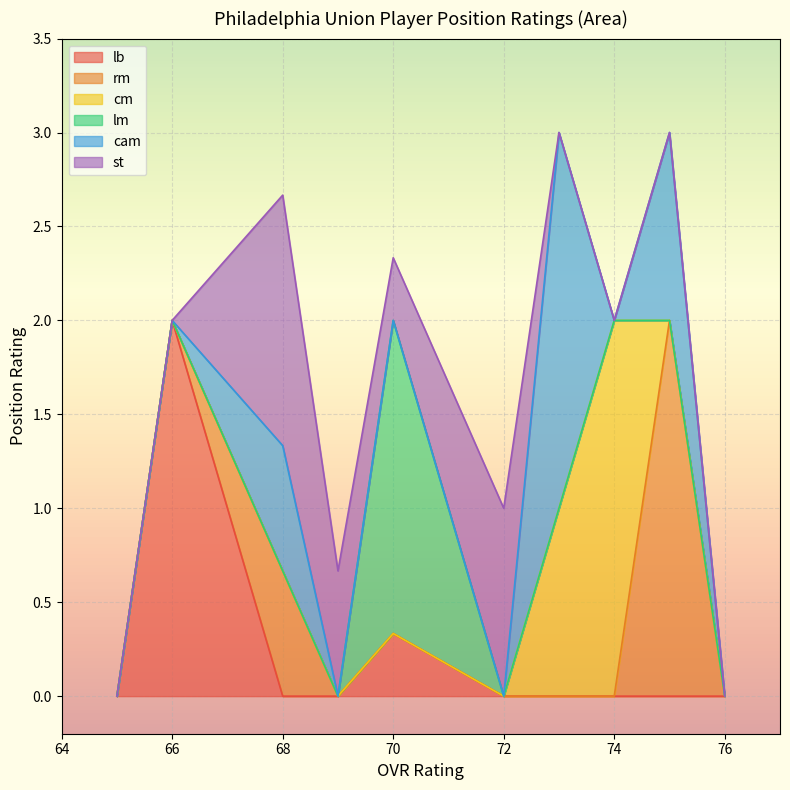

What is the total value across all series at 68?

2.7